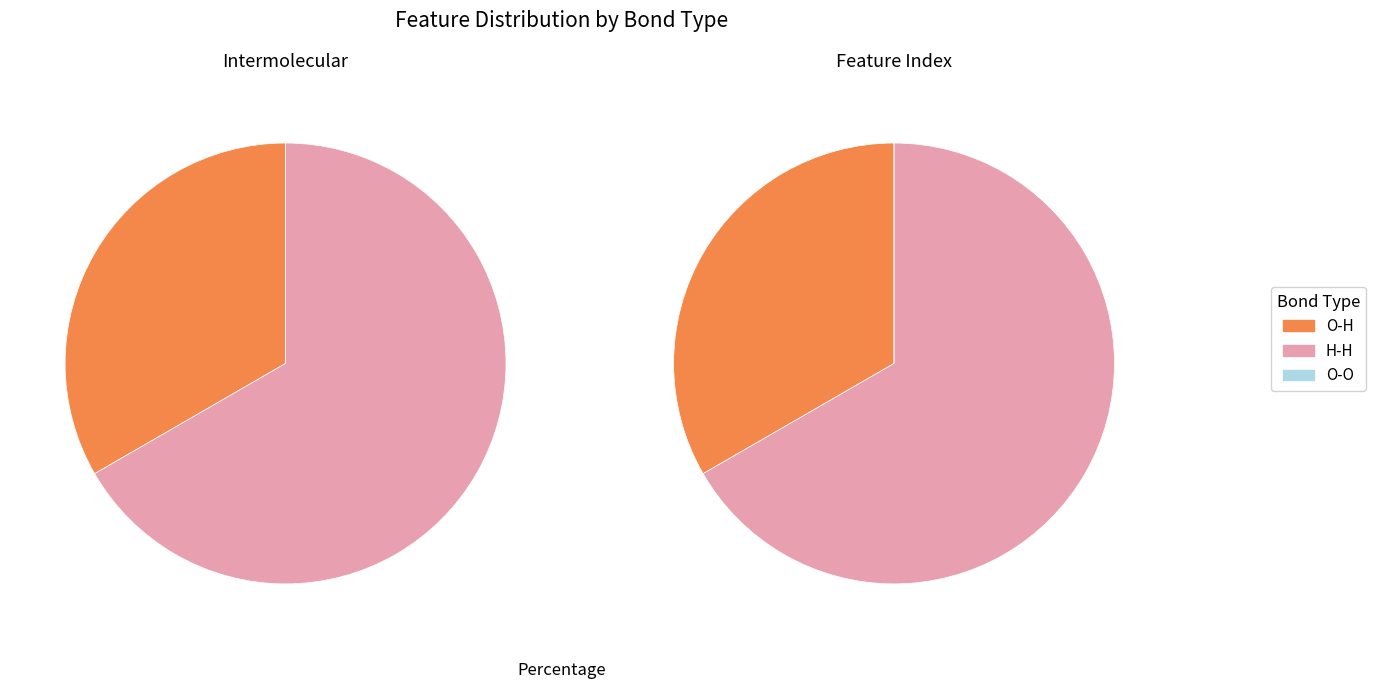

What percentage do O-O and O-H together represent?

33.3%